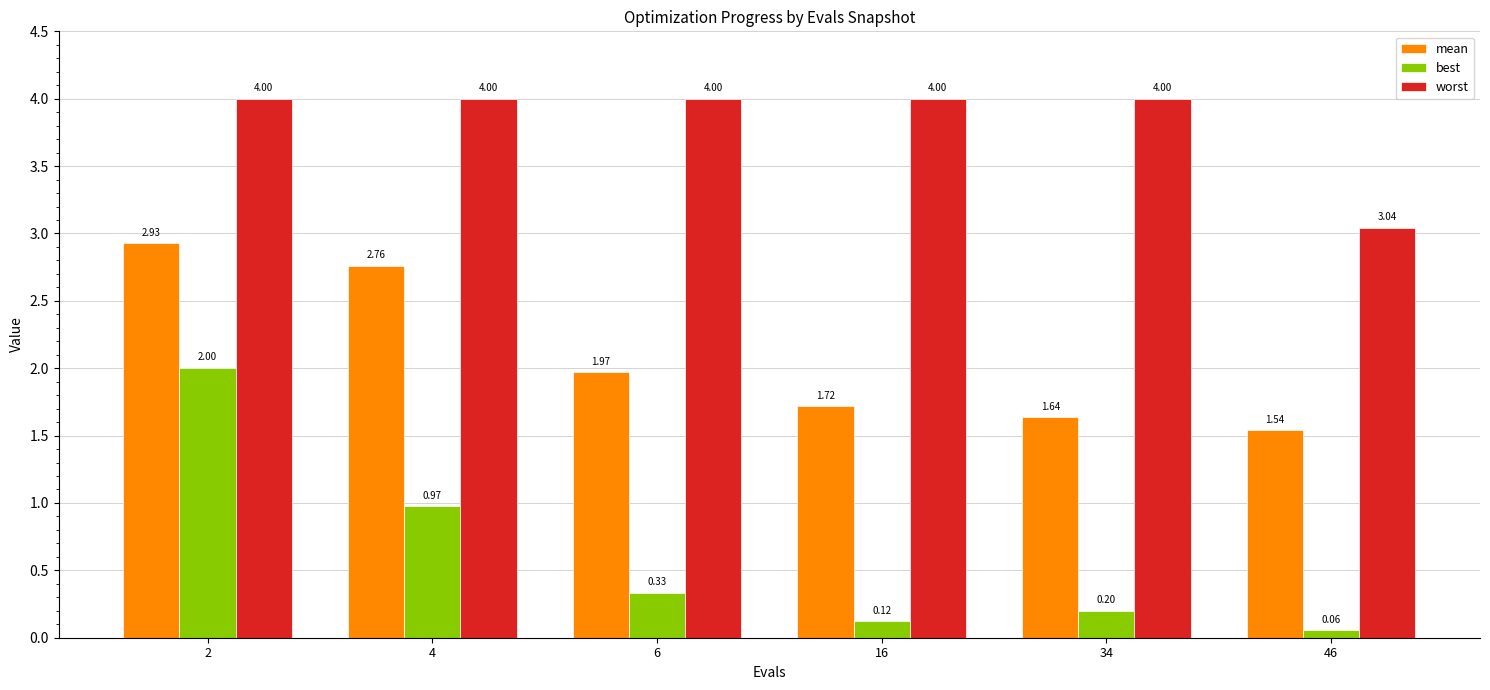

Does the chart contain any negative values?

No